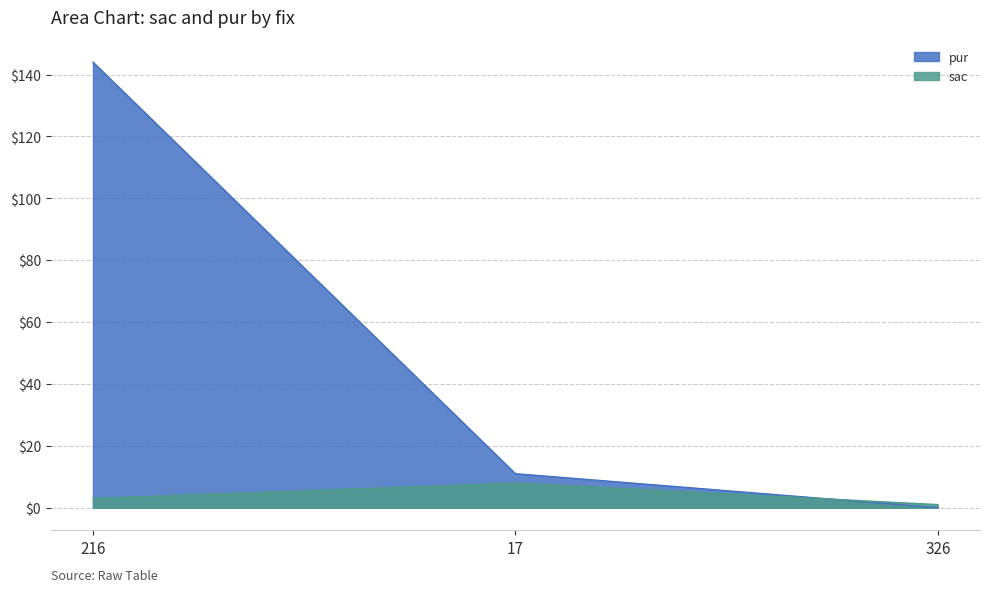

At which label does pur first exceed 11?

216